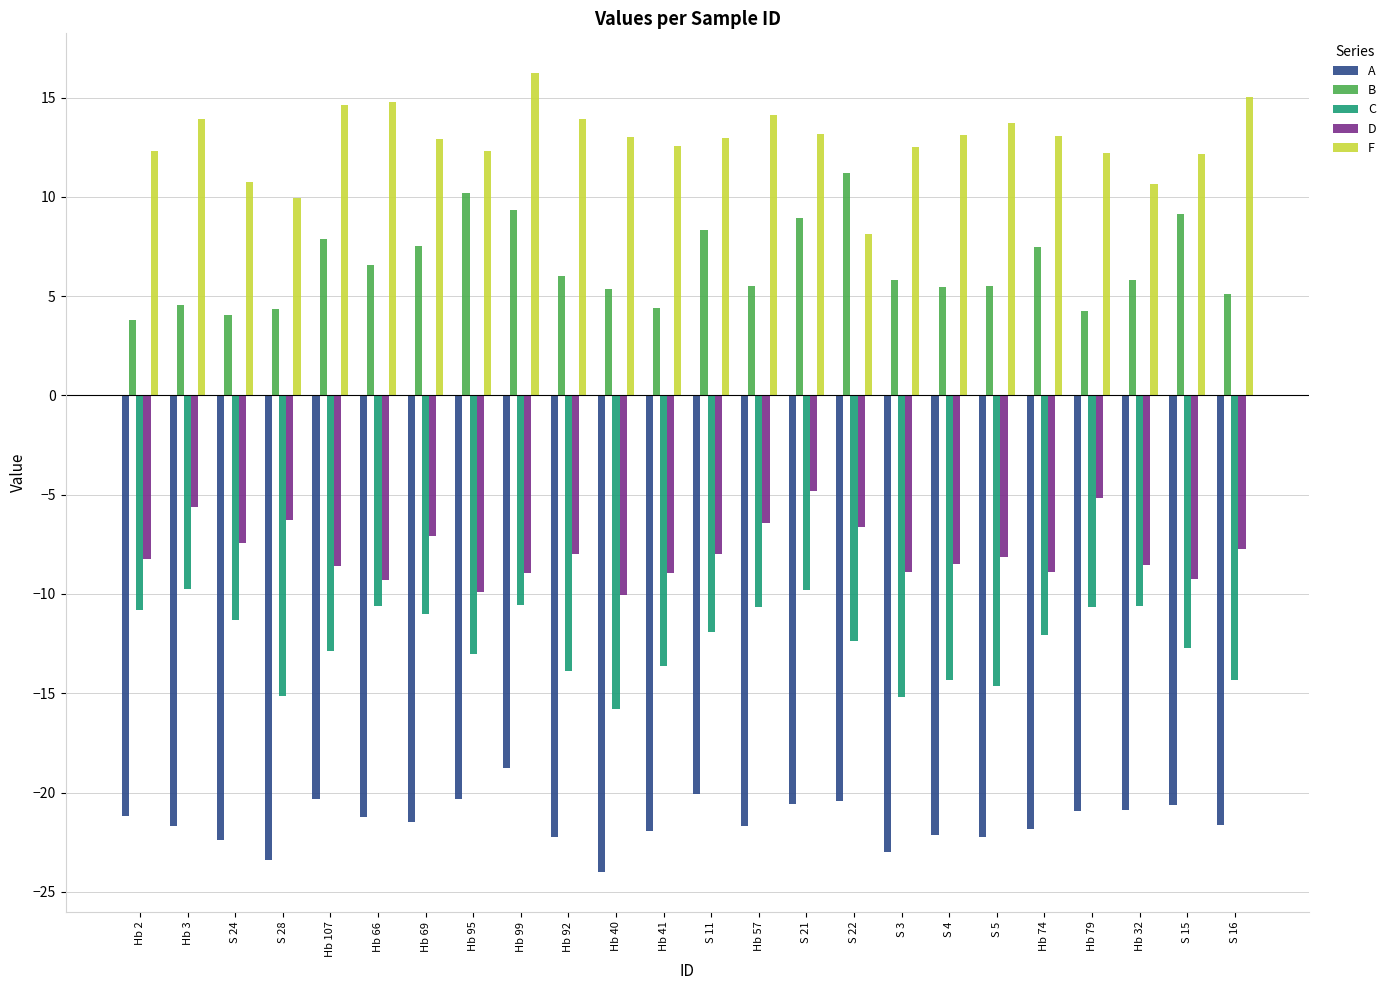

Rank the series at Hb 79 from highest to lowest value.

F, B, D, C, A